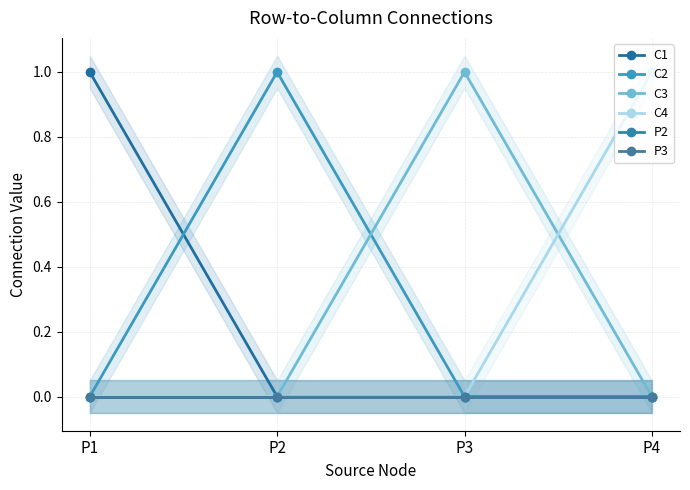

How many data points in C2 are above 0?

1